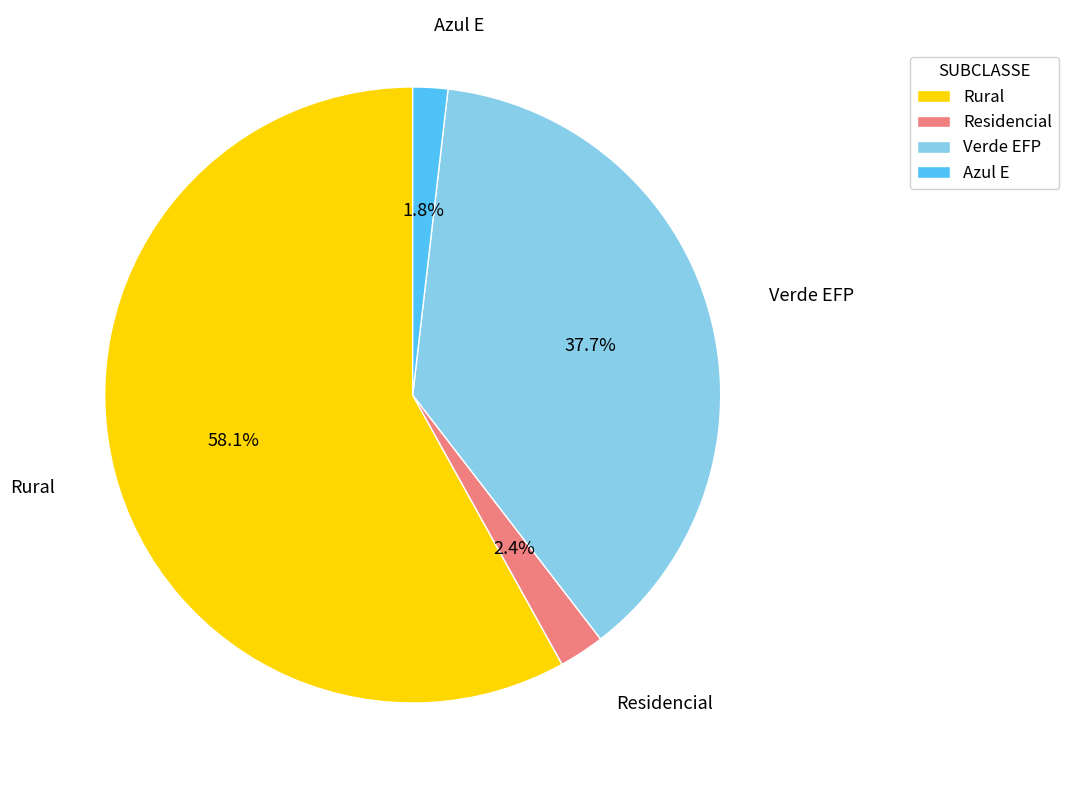

What percentage is the Residencial slice, to the nearest percent?

2%